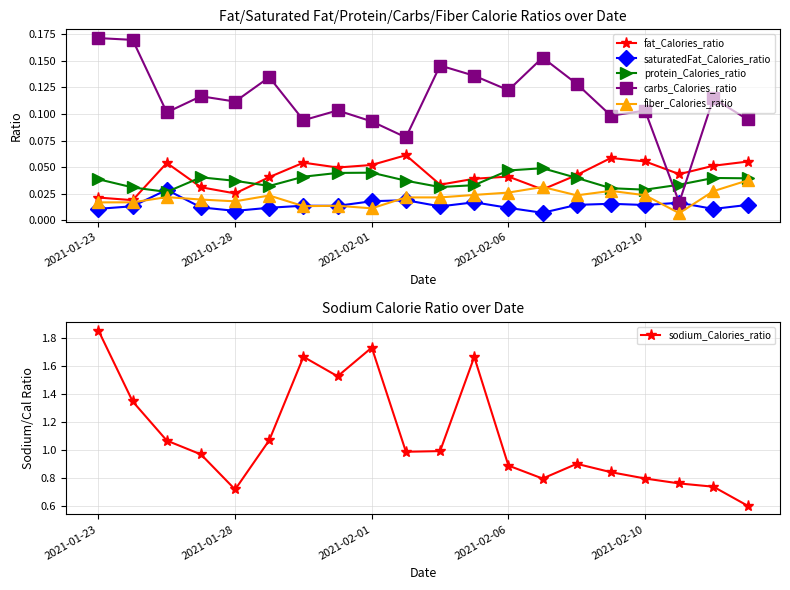

At which category is the sum across all series the highest?

2021-01-23